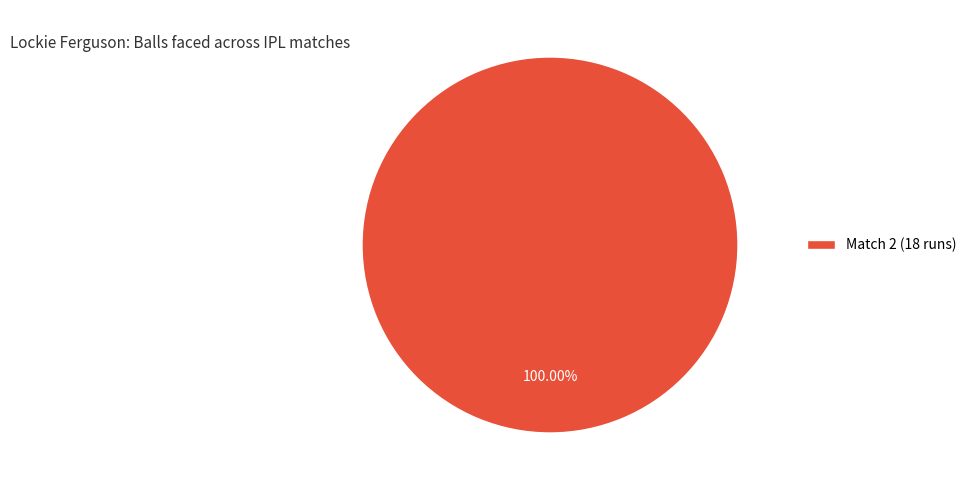

Does any single category account for the majority?

Yes